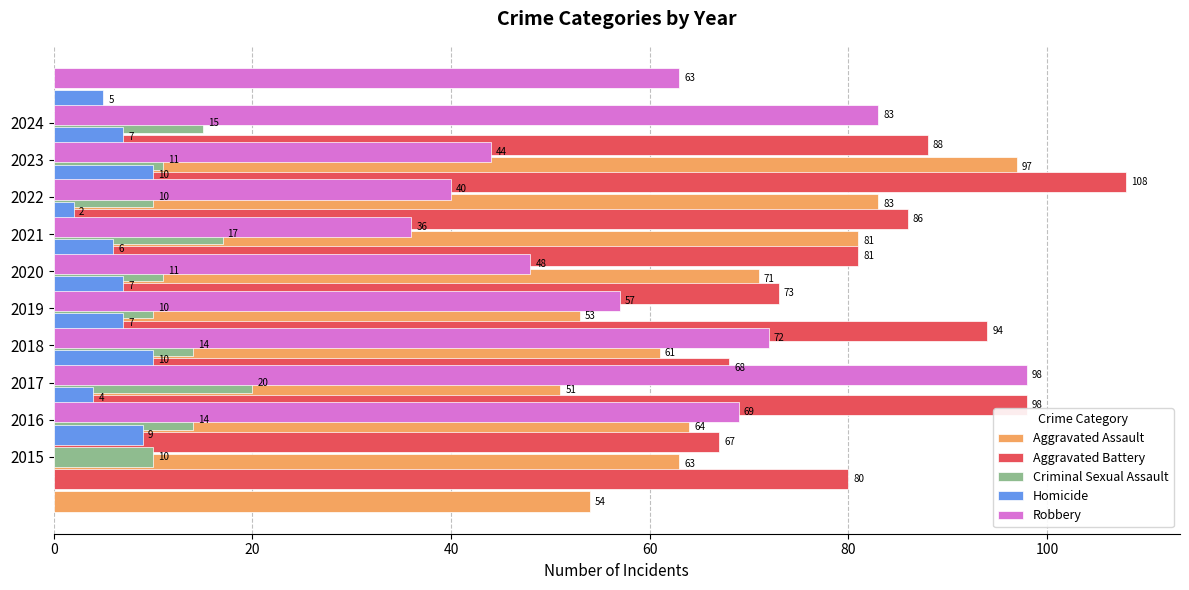

Which series has the largest range (max minus min)?

Robbery